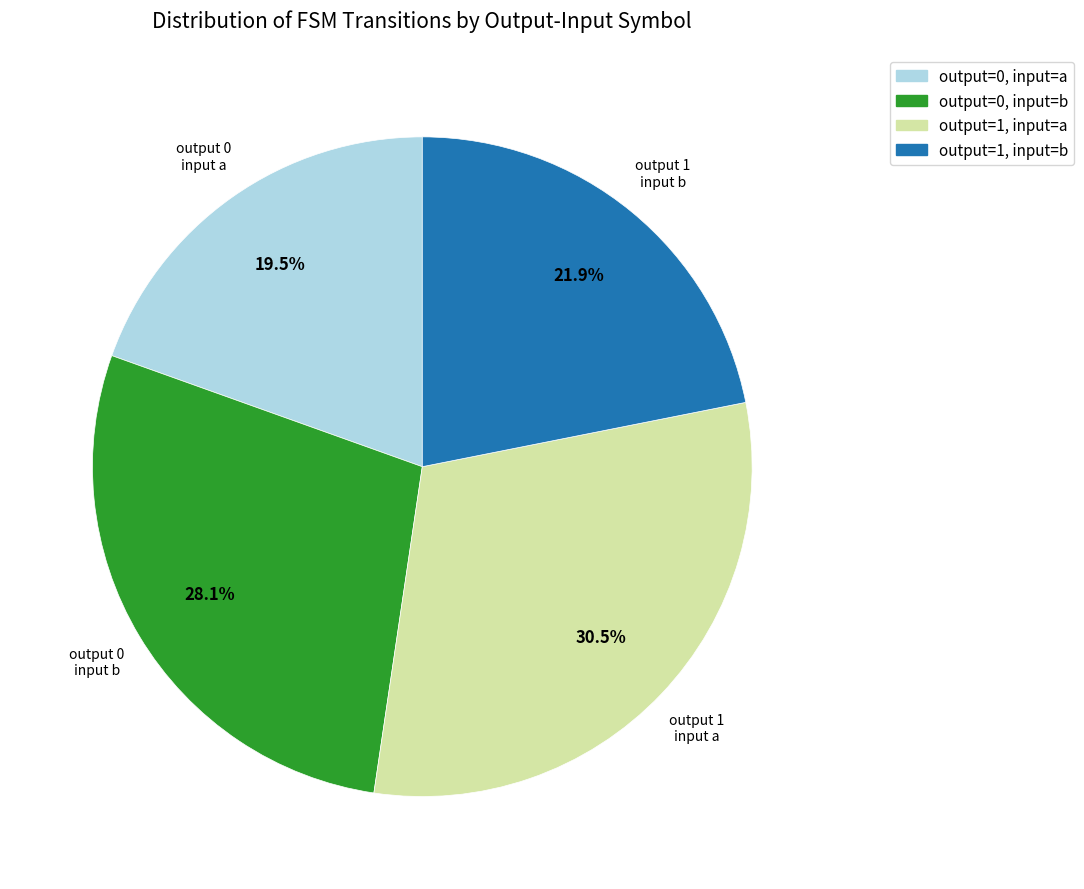

Is there any slice that represents more than half of the pie?

No